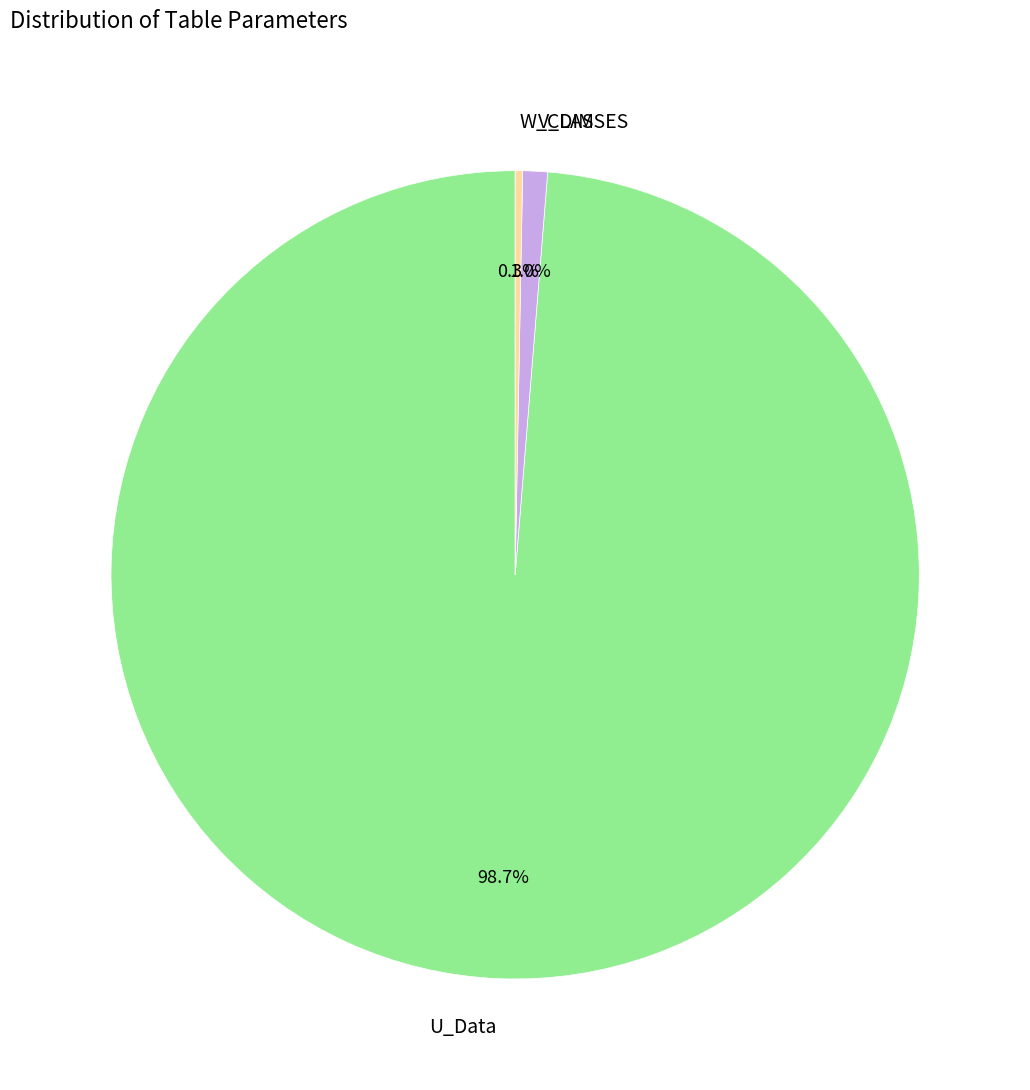

Which slice represents more than half of the pie?

U_Data